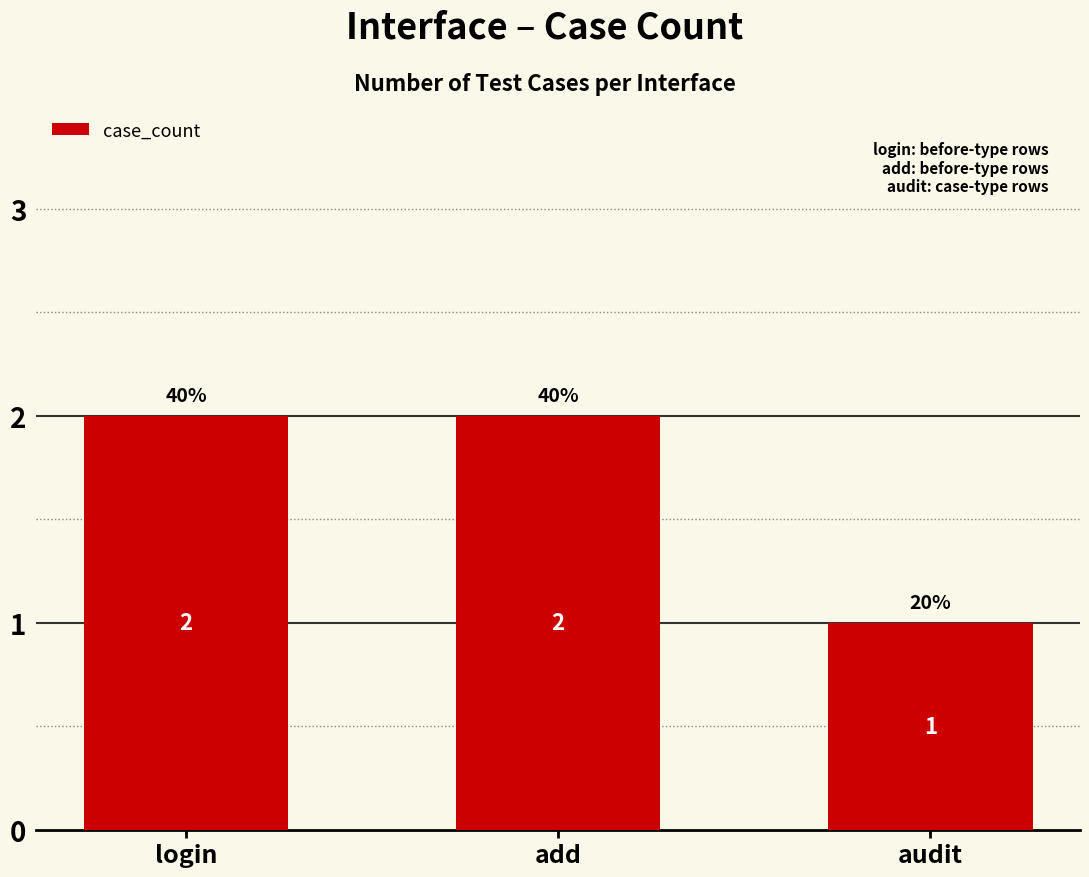

At which label is the value closest to 1?

audit